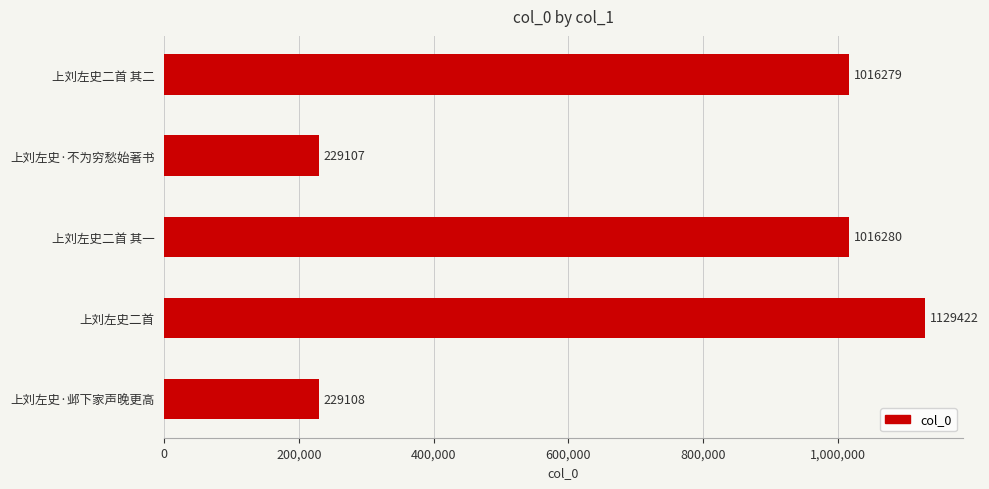

Does the chart contain any negative values?

No